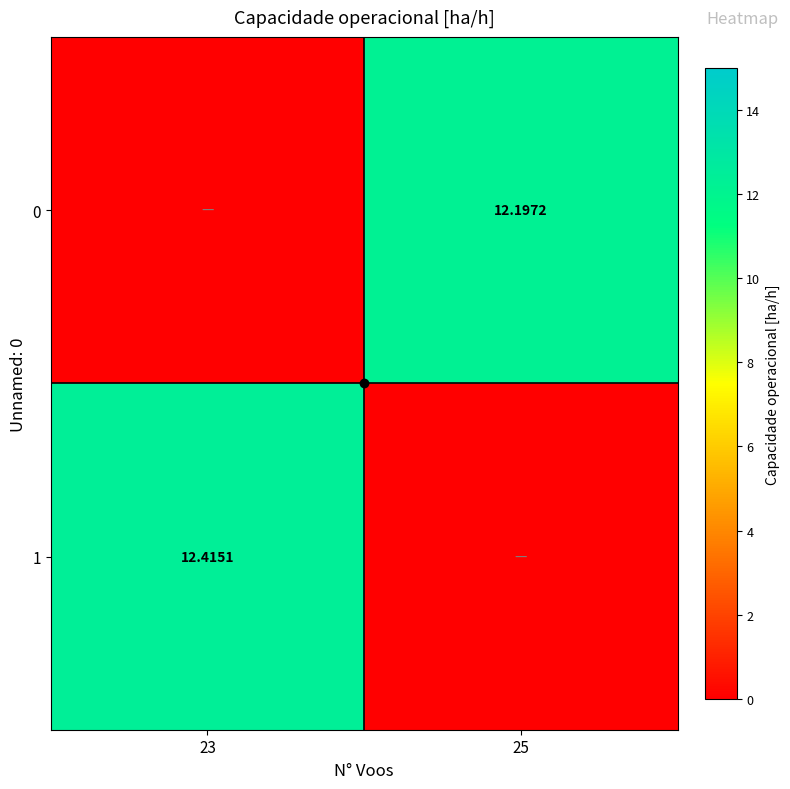

Count the number of categories in the chart.

2